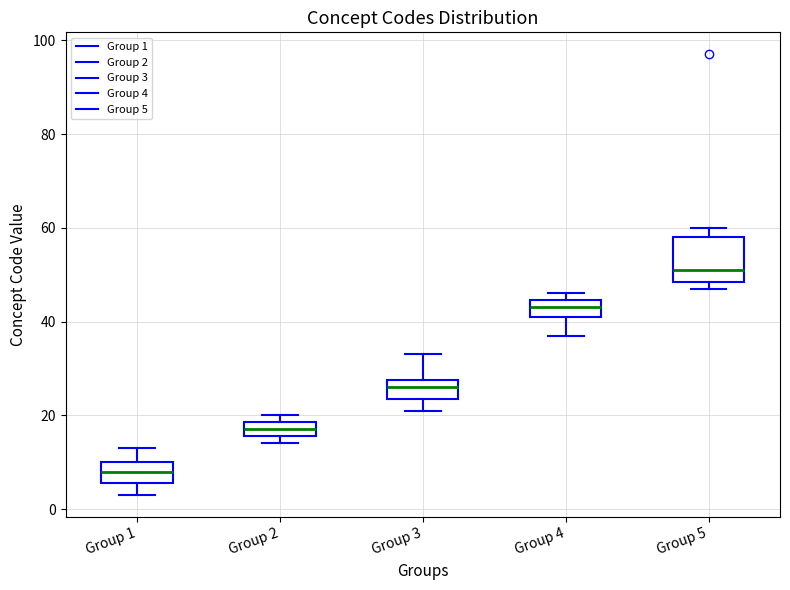

Reading left to right, read every box against the y-axis: the position of its median line, the range the box covers, and the ends of its whiskers. The values are not printed on the chart, so give them approximately, as read against the axis.

Group 1: median 8, box 6 to 10, whiskers 4 to 14
Group 2: median 18 (inside the box), box 16 to 18, whiskers 14 to 20
Group 3: median 26, box 24 to 28, whiskers 22 to 34
Group 4: median 44 (inside the box), box 42 to 44, whiskers 38 to 46
Group 5: median 52, box 48 to 58, whiskers 48 (just below the box's lower edge) to 60